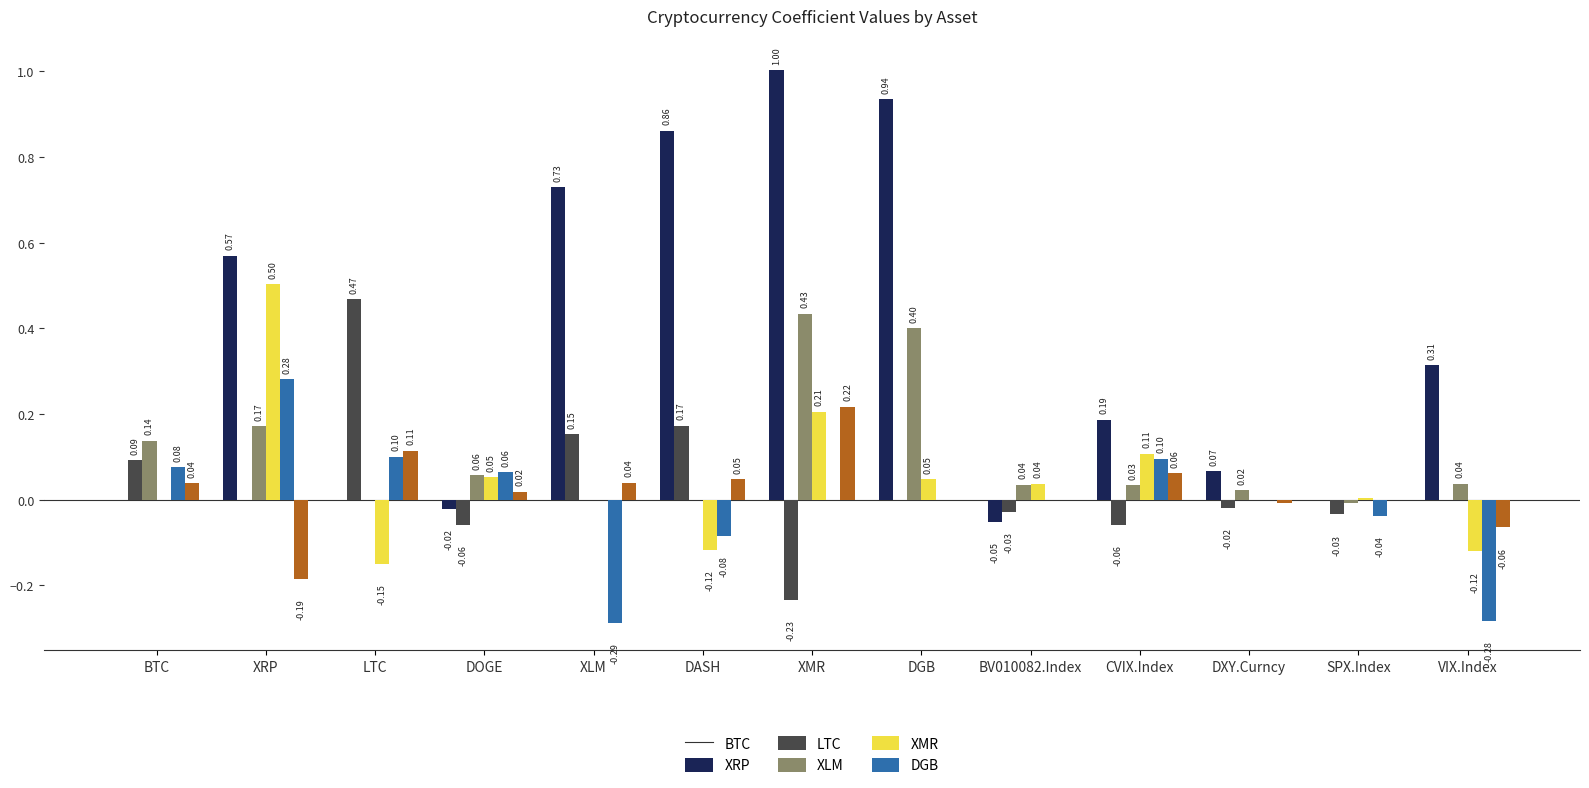

Which category has the highest value in the LTC series?

XMR